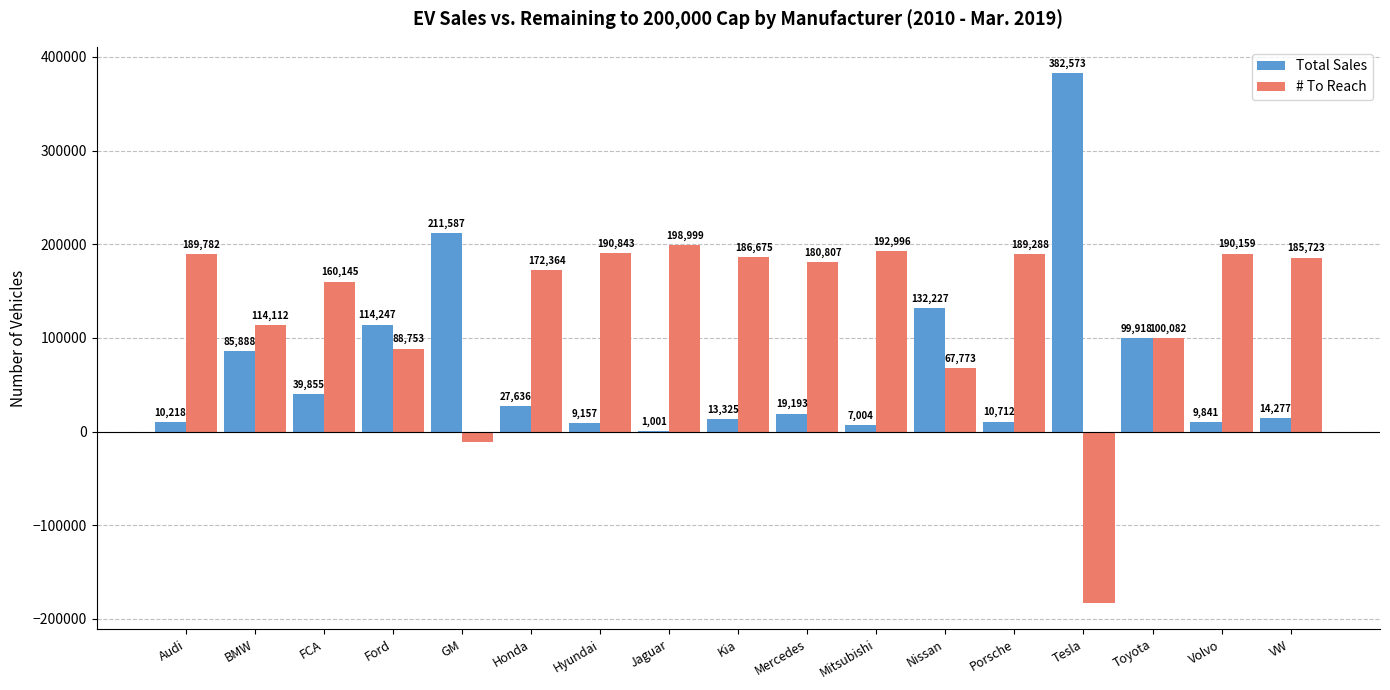

Count the number of categories in the chart.

17